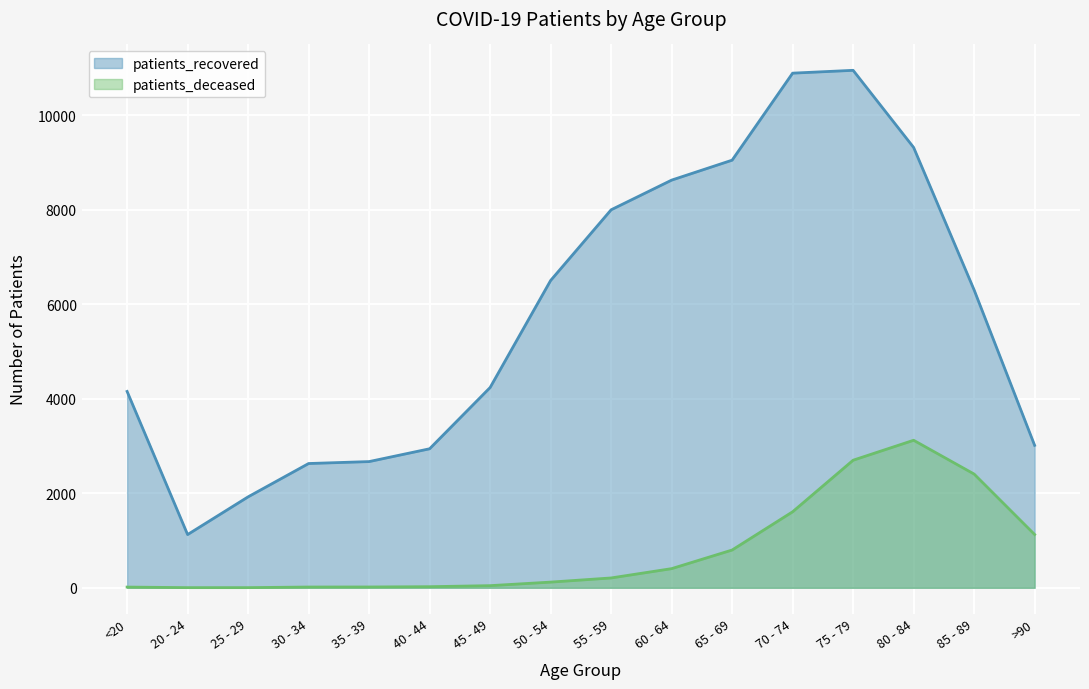

True or false: patients_recovered has more than 0 interior local peaks.

True